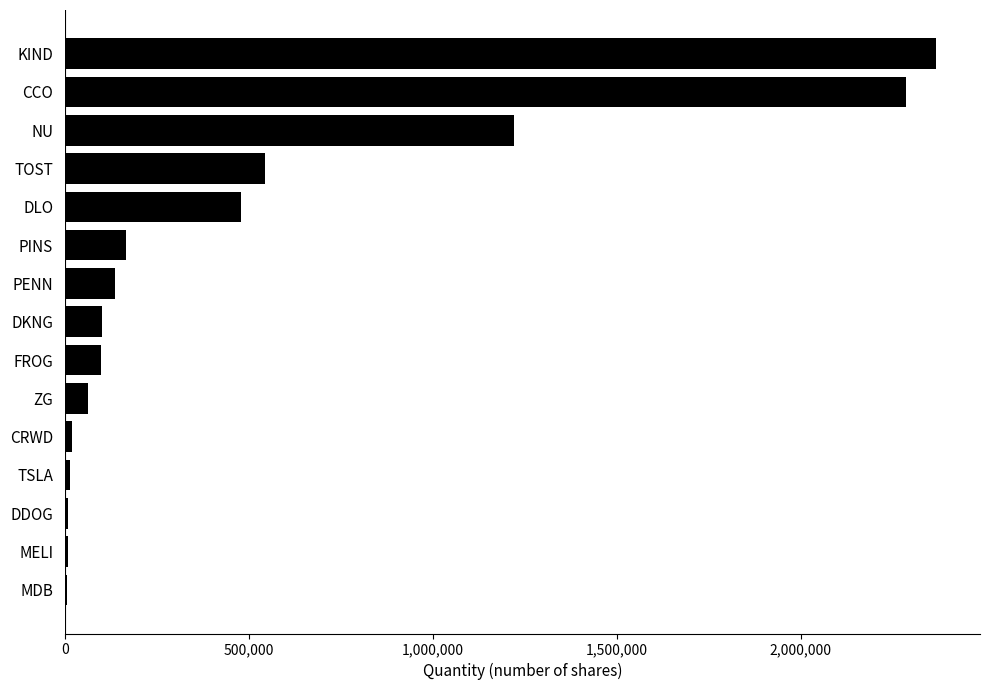

What is the greatest value displayed?

2369607